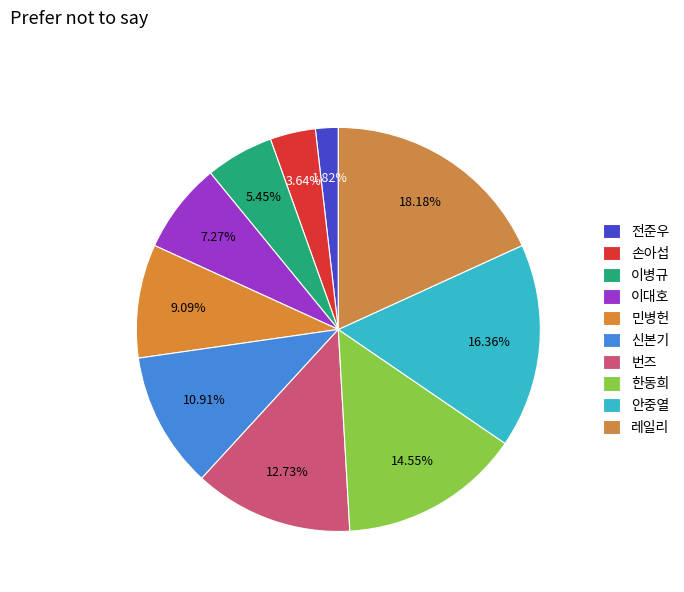

What is the change in value from 민병헌 to 안중열?

+4